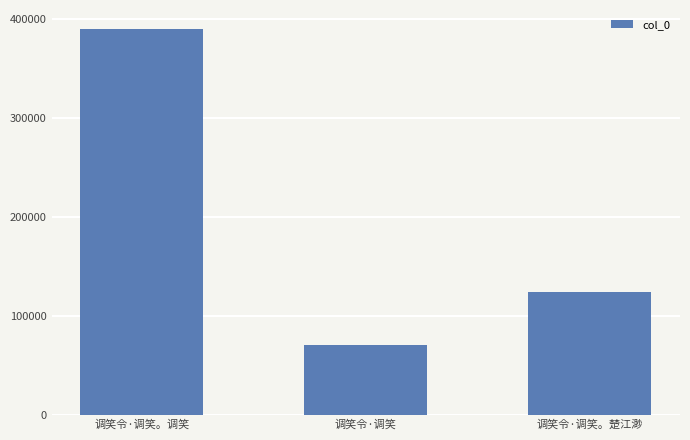

What is the difference between the second highest and minimum values?

54299